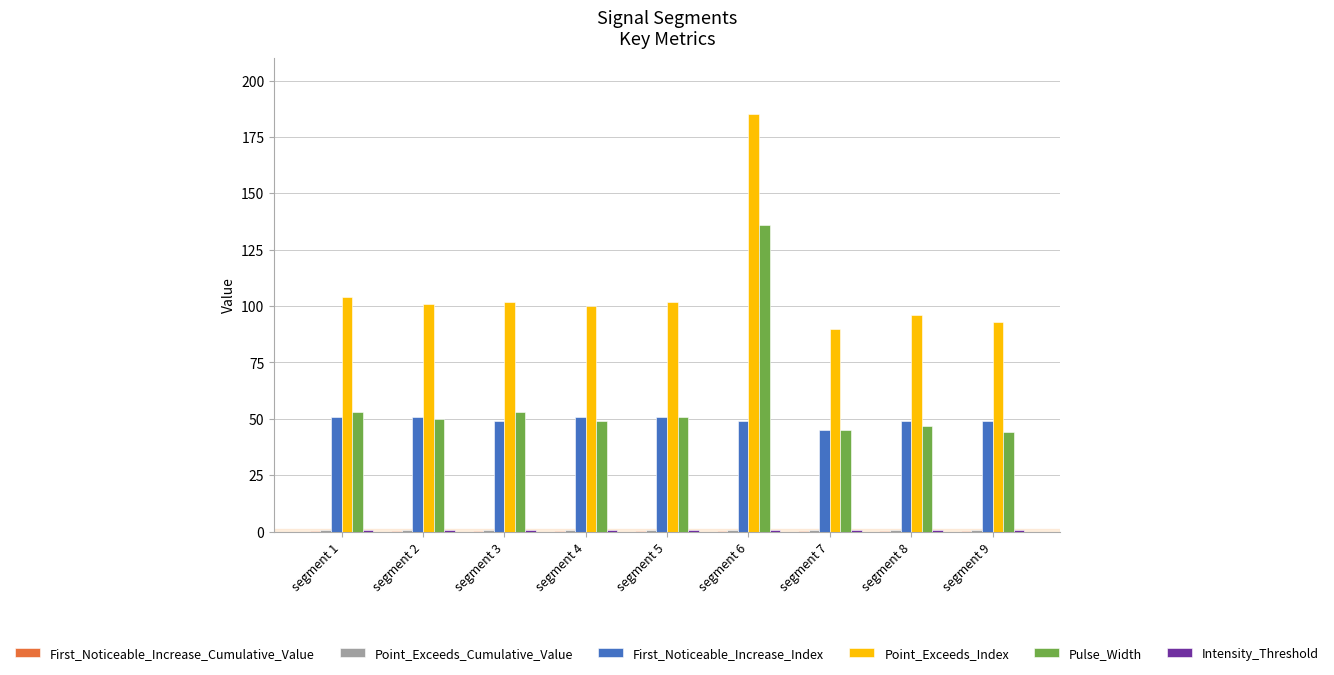

Between segment 4 and segment 6, which series saw the biggest shift?

Pulse_Width